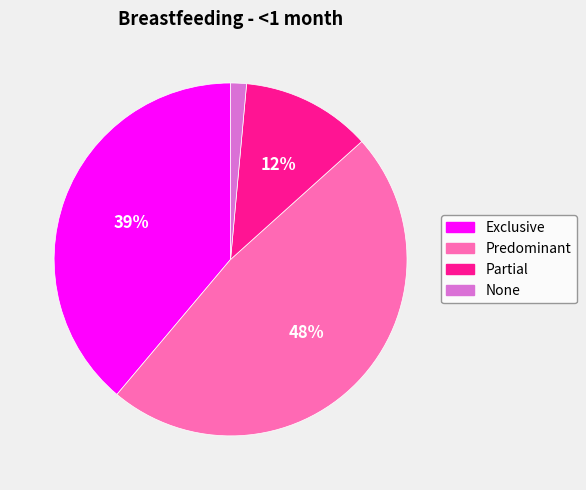

Which category has the smallest portion of the pie?

None